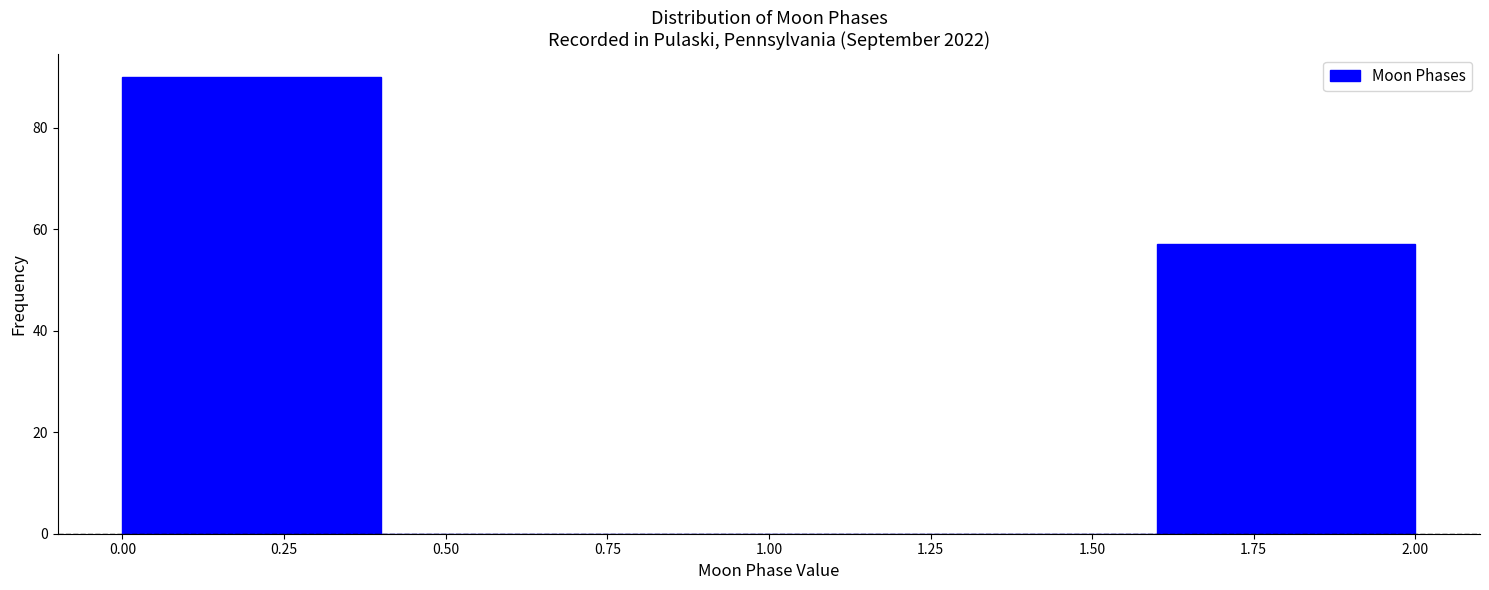

Which range on the x-axis has the tallest bar?

0.0 to 0.4